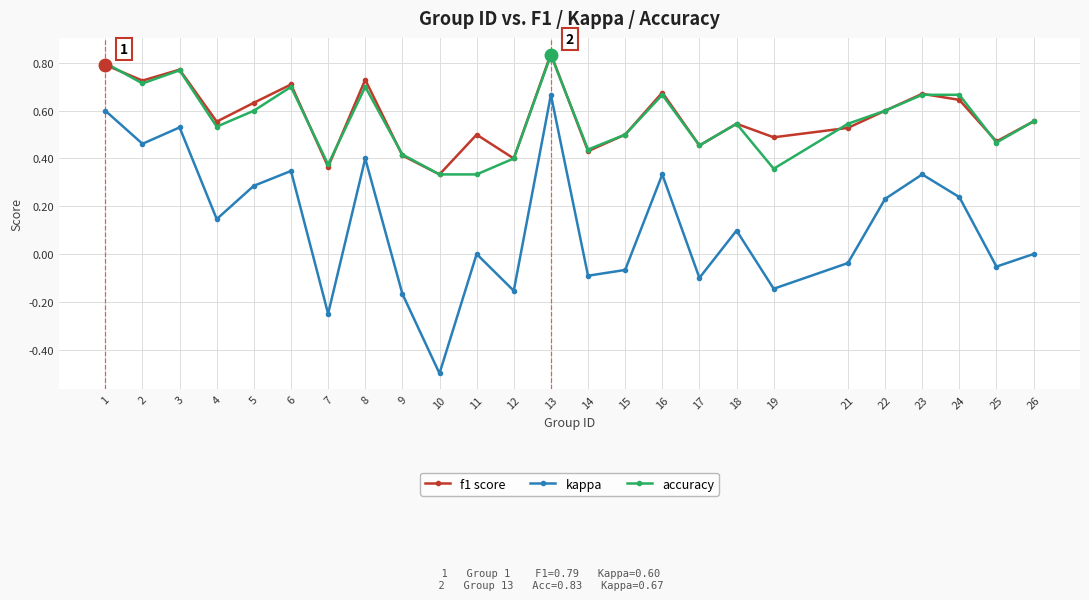

Is the value of kappa at 23 greater than the value of f1 score at 2?

No